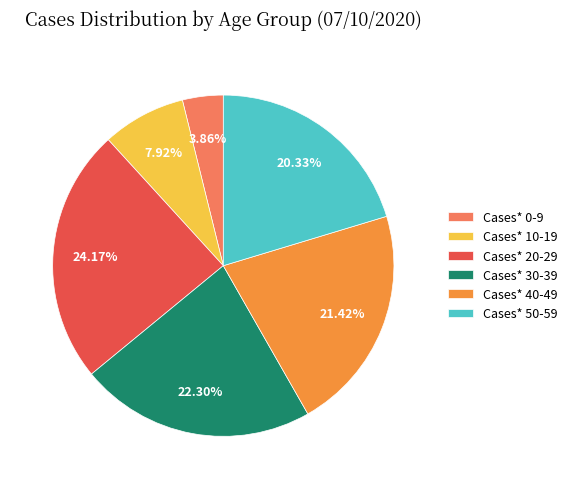

Approximately how many times larger is the value at Cases* 30-39 compared to Cases* 10-19?

2.8